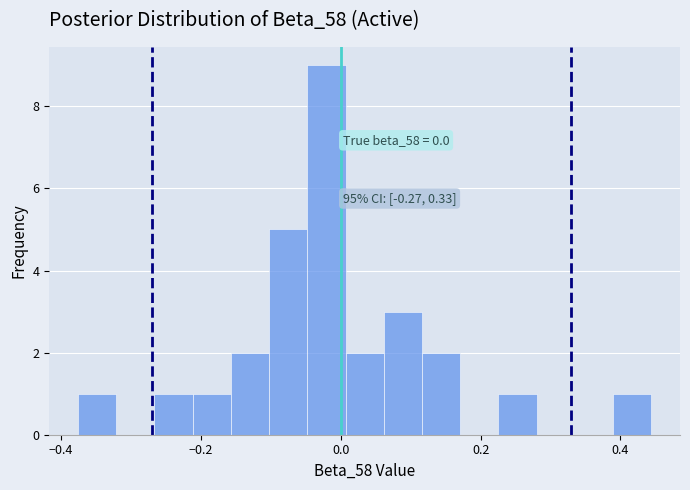

Around what value on the x-axis is the tallest bar? Give the approximate position of its centre, as read against the axis.

-0.02